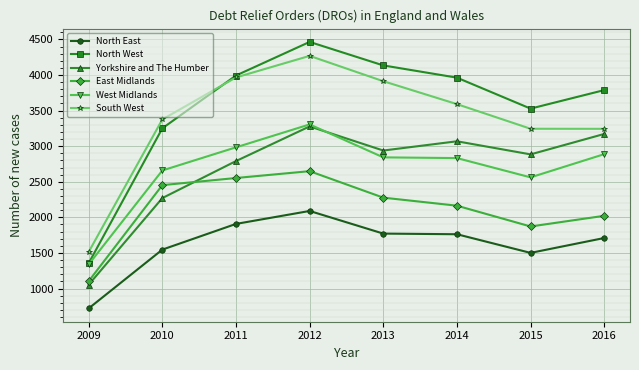

At 2010, list the series in order from smallest to largest.

North East, Yorkshire and The Humber, East Midlands, West Midlands, North West, South West